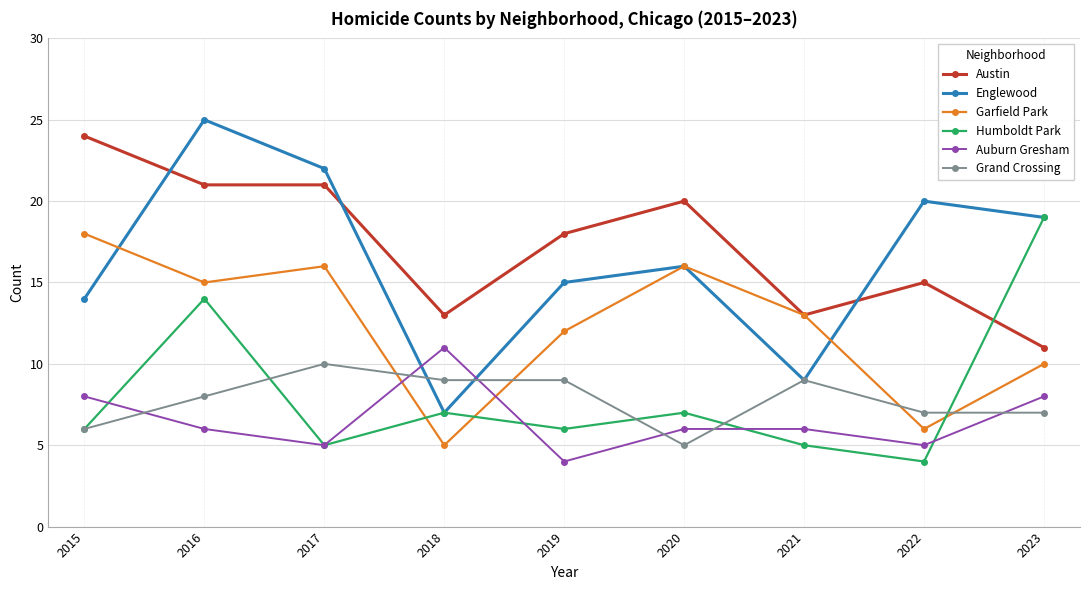

What are all the series names shown in the legend?

Austin, Englewood, Garfield Park, Humboldt Park, Auburn Gresham, Grand Crossing